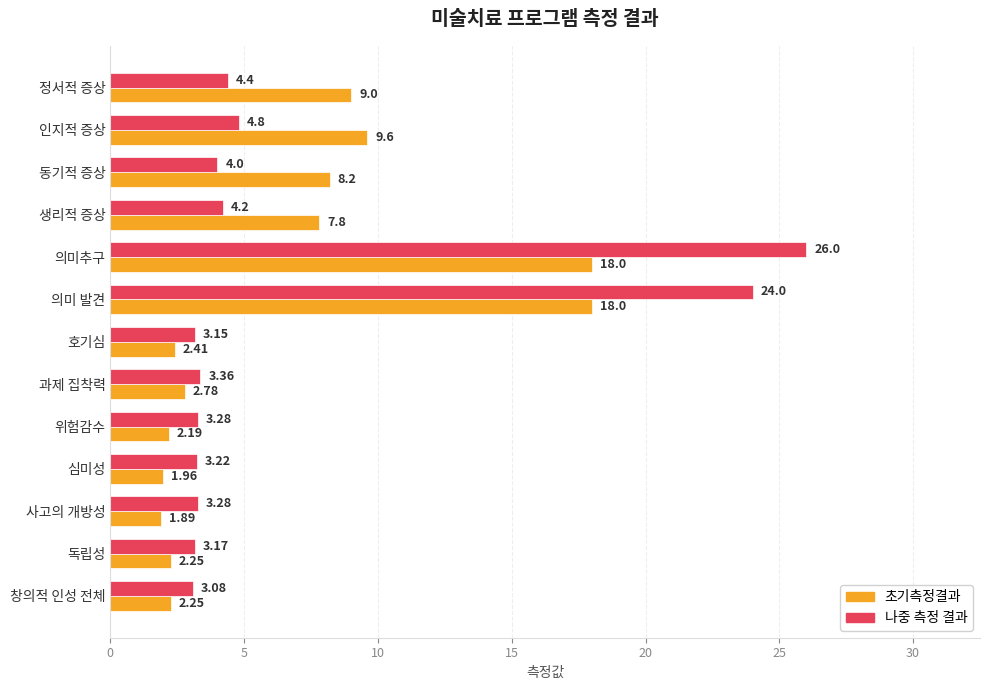

Which category has the lowest value across all series?

사고의 개방성